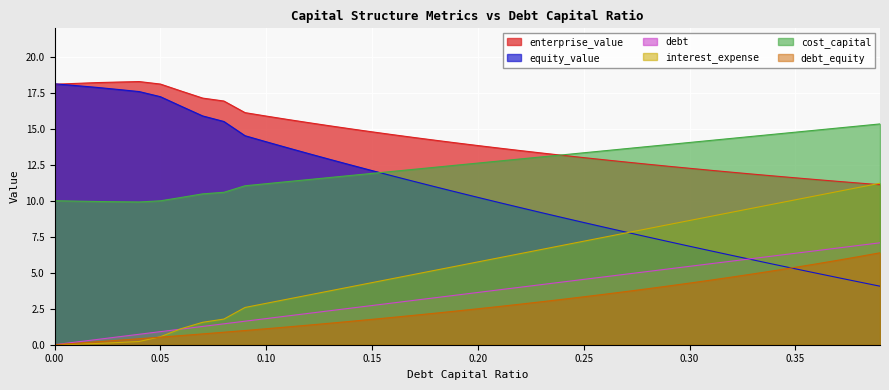

Reading left to right, transcribe all the data shown in this chart.

enterprise_value: 0.0=18.1	0.01=18.2	0.02=18.2	0.03=18.3	0.04=18.3	0.05=18.1	0.06=17.6	0.07=17.2	0.08=16.9	0.09=16.1	0.1=15.9	0.11=15.7	0.12=15.4	0.13=15.2	0.14=15.0	0.15=14.8	0.16=14.6	0.17=14.4	0.18=14.2	0.19=14.0	0.2=13.9	0.21=13.7	0.22=13.5	0.23=13.3	0.24=13.2	0.25=13.0	0.26=12.9	0.27=12.7	0.28=12.6	0.29=12.4	0.3=12.3	0.31=12.1	0.32=12.0	0.33=11.9	0.34=11.7	0.35=11.6	0.36=11.5	0.37=11.4	0.38=11.2	0.39=11.1
debt: 0.0=0.0	0.01=0.2	0.02=0.4	0.03=0.5	0.04=0.7	0.05=0.9	0.06=1.1	0.07=1.3	0.08=1.5	0.09=1.6	0.1=1.8	0.11=2.0	0.12=2.2	0.13=2.4	0.14=2.5	0.15=2.7	0.16=2.9	0.17=3.1	0.18=3.3	0.19=3.5	0.2=3.6	0.21=3.8	0.22=4.0	0.23=4.2	0.24=4.4	0.25=4.5	0.26=4.7	0.27=4.9	0.28=5.1	0.29=5.3	0.3=5.5	0.31=5.6	0.32=5.8	0.33=6.0	0.34=6.2	0.35=6.4	0.36=6.5	0.37=6.7	0.38=6.9	0.39=7.1
equity_value: 0.0=18.1	0.01=18.0	0.02=17.9	0.03=17.8	0.04=17.6	0.05=17.3	0.06=16.6	0.07=15.9	0.08=15.5	0.09=14.5	0.1=14.1	0.11=13.7	0.12=13.3	0.13=12.9	0.14=12.5	0.15=12.1	0.16=11.7	0.17=11.4	0.18=11.0	0.19=10.6	0.2=10.2	0.21=9.9	0.22=9.5	0.23=9.2	0.24=8.8	0.25=8.5	0.26=8.2	0.27=7.8	0.28=7.5	0.29=7.2	0.3=6.8	0.31=6.5	0.32=6.2	0.33=5.9	0.34=5.6	0.35=5.3	0.36=5.0	0.37=4.7	0.38=4.4	0.39=4.1
interest_expense: 0.0=0.0	0.01=0.0	0.02=0.1	0.03=0.2	0.04=0.2	0.05=0.6	0.06=1.1	0.07=1.6	0.08=1.8	0.09=2.6	0.1=2.9	0.11=3.2	0.12=3.5	0.13=3.7	0.14=4.0	0.15=4.3	0.16=4.6	0.17=4.9	0.18=5.2	0.19=5.5	0.2=5.8	0.21=6.0	0.22=6.3	0.23=6.6	0.24=6.9	0.25=7.2	0.26=7.5	0.27=7.8	0.28=8.1	0.29=8.4	0.3=8.6	0.31=8.9	0.32=9.2	0.33=9.5	0.34=9.8	0.35=10.1	0.36=10.4	0.37=10.7	0.38=10.9	0.39=11.2
cost_capital: 0.0=10.0	0.01=10.0	0.02=10.0	0.03=9.9	0.04=9.9	0.05=10.0	0.06=10.2	0.07=10.5	0.08=10.6	0.09=11.1	0.1=11.2	0.11=11.3	0.12=11.5	0.13=11.6	0.14=11.8	0.15=11.9	0.16=12.1	0.17=12.2	0.18=12.3	0.19=12.5	0.2=12.6	0.21=12.8	0.22=12.9	0.23=13.1	0.24=13.2	0.25=13.4	0.26=13.5	0.27=13.6	0.28=13.8	0.29=13.9	0.3=14.1	0.31=14.2	0.32=14.4	0.33=14.5	0.34=14.6	0.35=14.8	0.36=14.9	0.37=15.1	0.38=15.2	0.39=15.4
debt_equity: 0.0=0.0	0.01=0.1	0.02=0.2	0.03=0.3	0.04=0.4	0.05=0.5	0.06=0.6	0.07=0.8	0.08=0.9	0.09=1.0	0.1=1.1	0.11=1.2	0.12=1.4	0.13=1.5	0.14=1.6	0.15=1.8	0.16=1.9	0.17=2.0	0.18=2.2	0.19=2.3	0.2=2.5	0.21=2.7	0.22=2.8	0.23=3.0	0.24=3.2	0.25=3.3	0.26=3.5	0.27=3.7	0.28=3.9	0.29=4.1	0.3=4.3	0.31=4.5	0.32=4.7	0.33=4.9	0.34=5.2	0.35=5.4	0.36=5.6	0.37=5.9	0.38=6.1	0.39=6.4